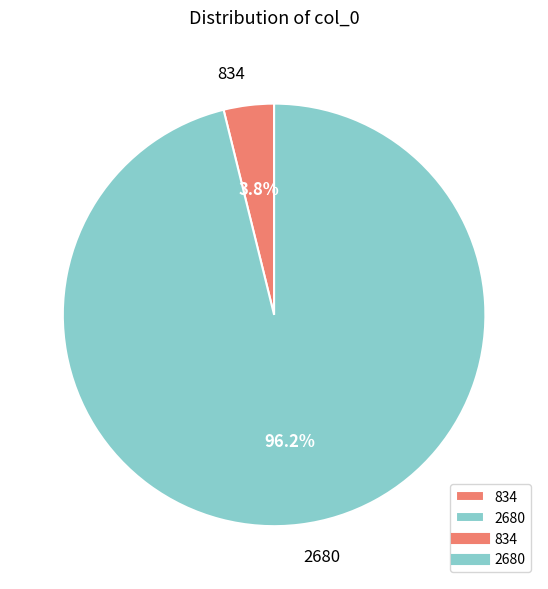

Rank the categories by value from highest to lowest.

2680, 834